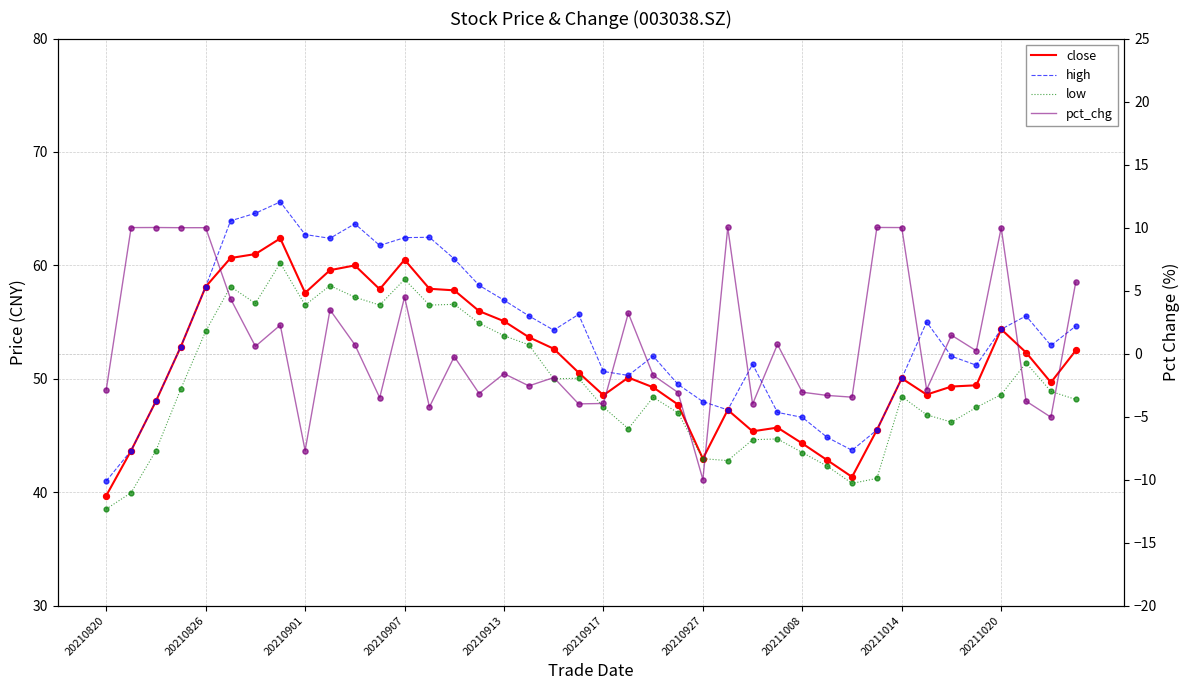

Which series reaches the maximum Y coordinate?

high